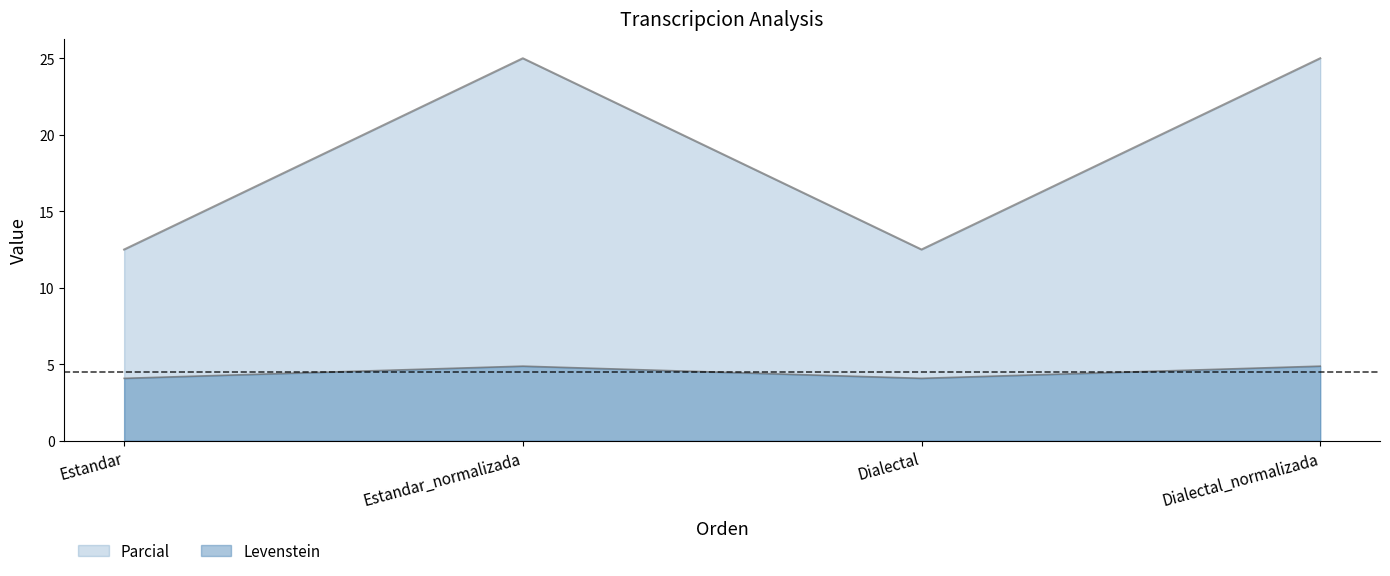

Does the chart display data point markers on the line(s)?

No